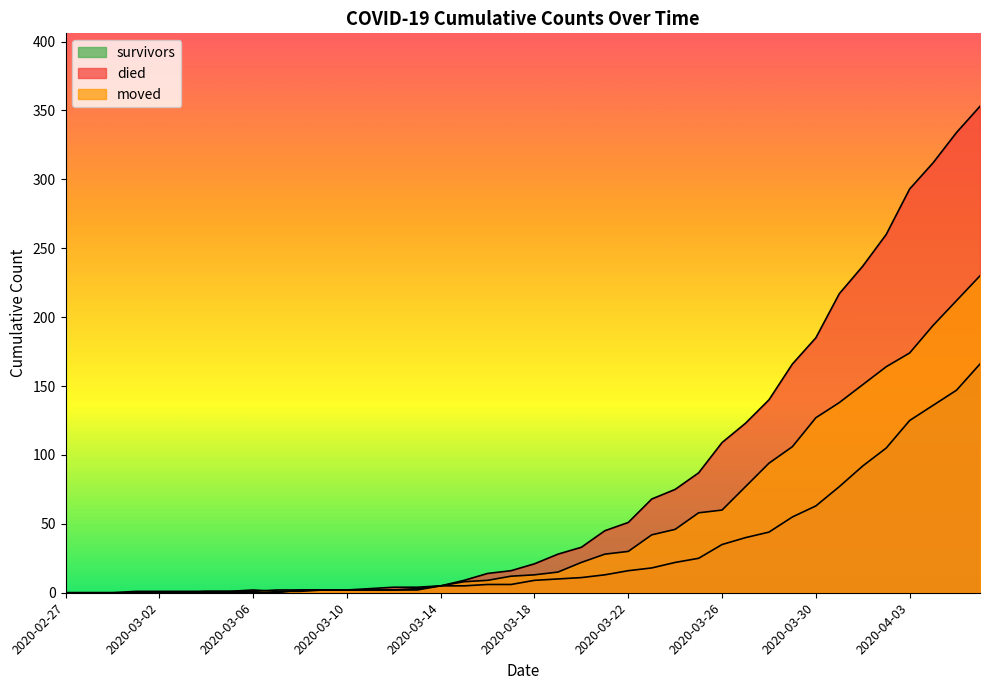

Which series has the largest range (max minus min)?

died